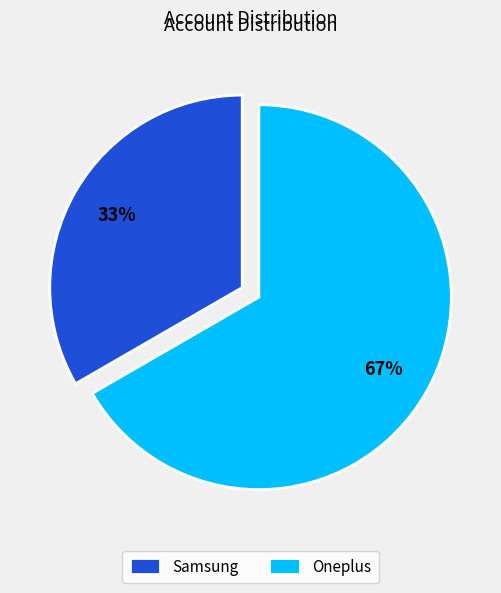

To the nearest percent, what percentage of the pie is Oneplus?

67%